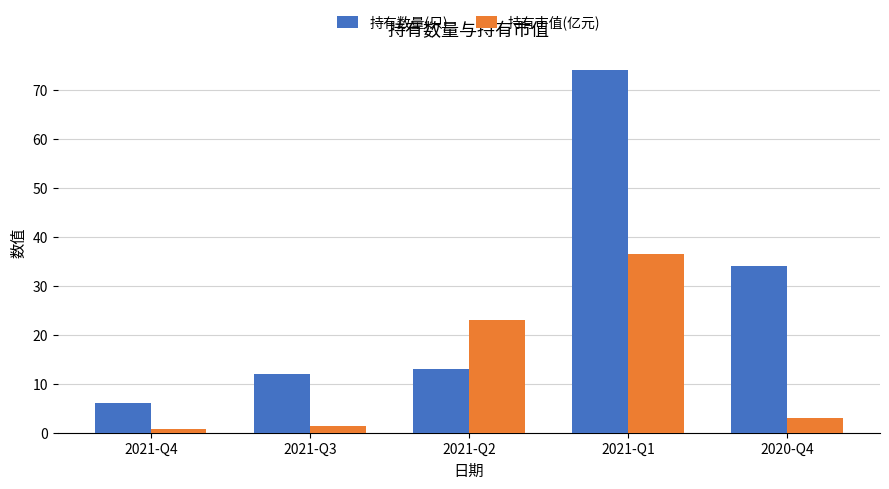

What position from the left is 2021-Q3?

2